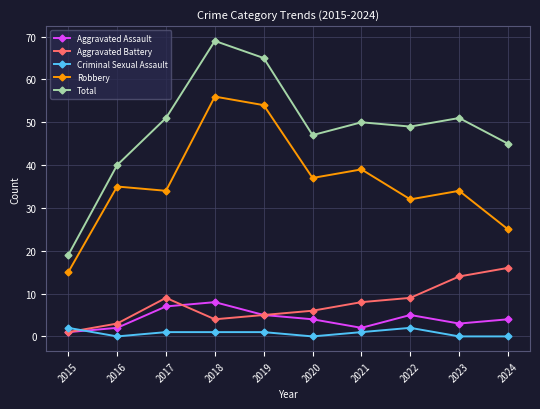

Count the number of data series in this chart.

5